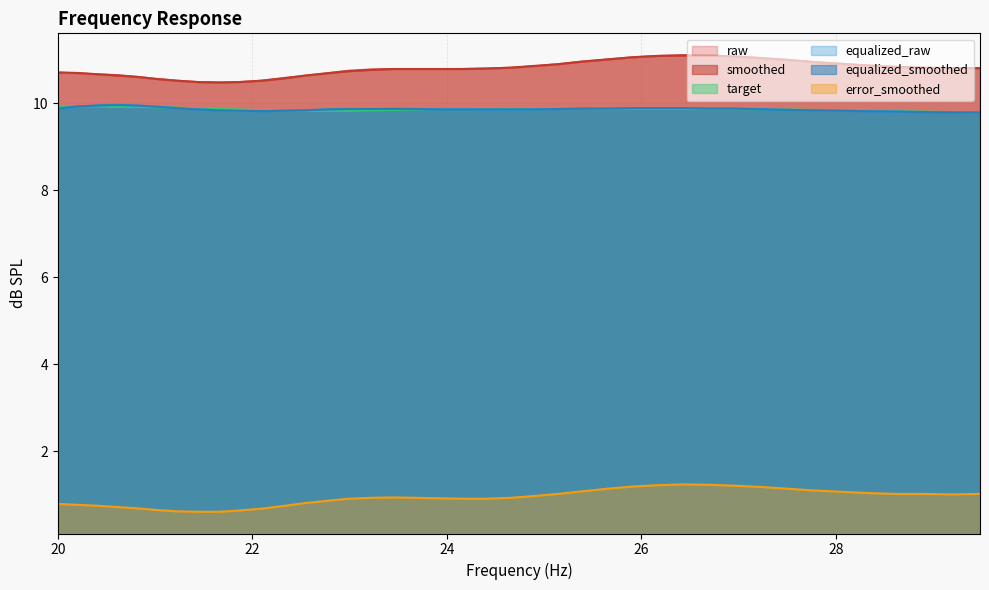

What position from the right is 27.5?

8